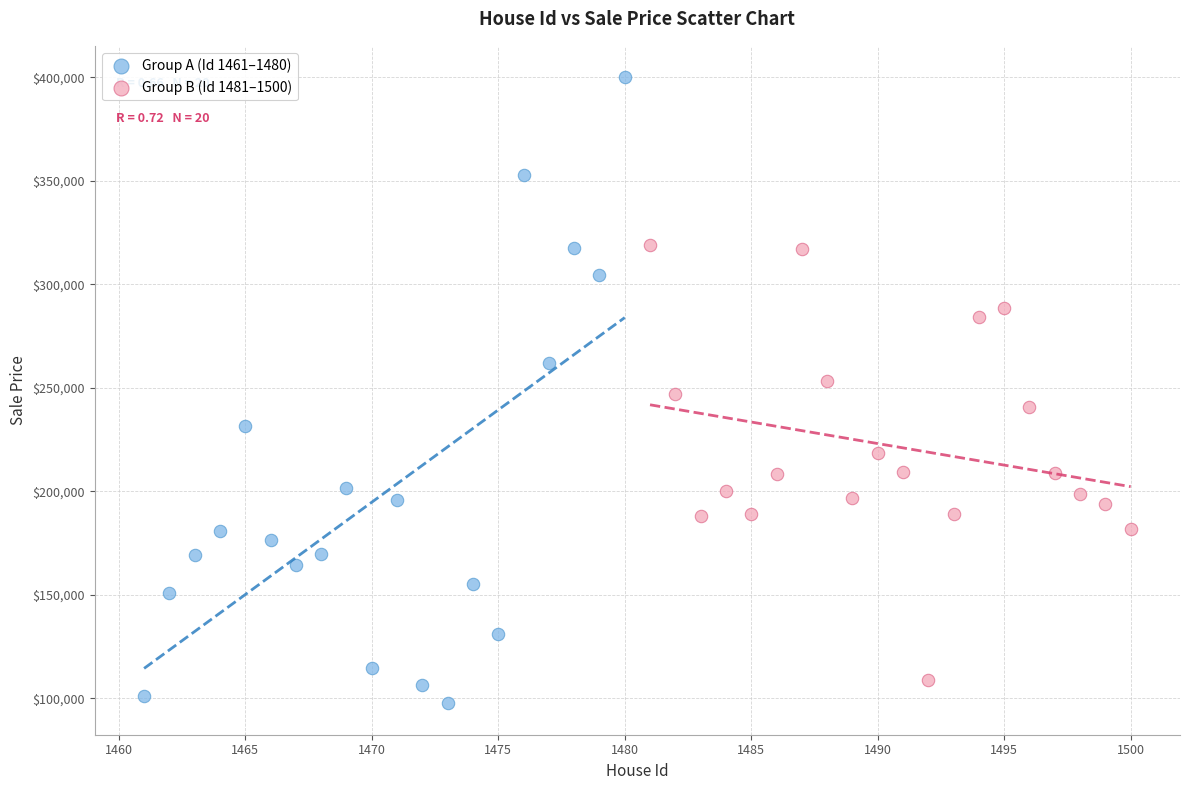

What are all the series names shown in the legend?

Group A (Id 1461–1480), Group B (Id 1481–1500)